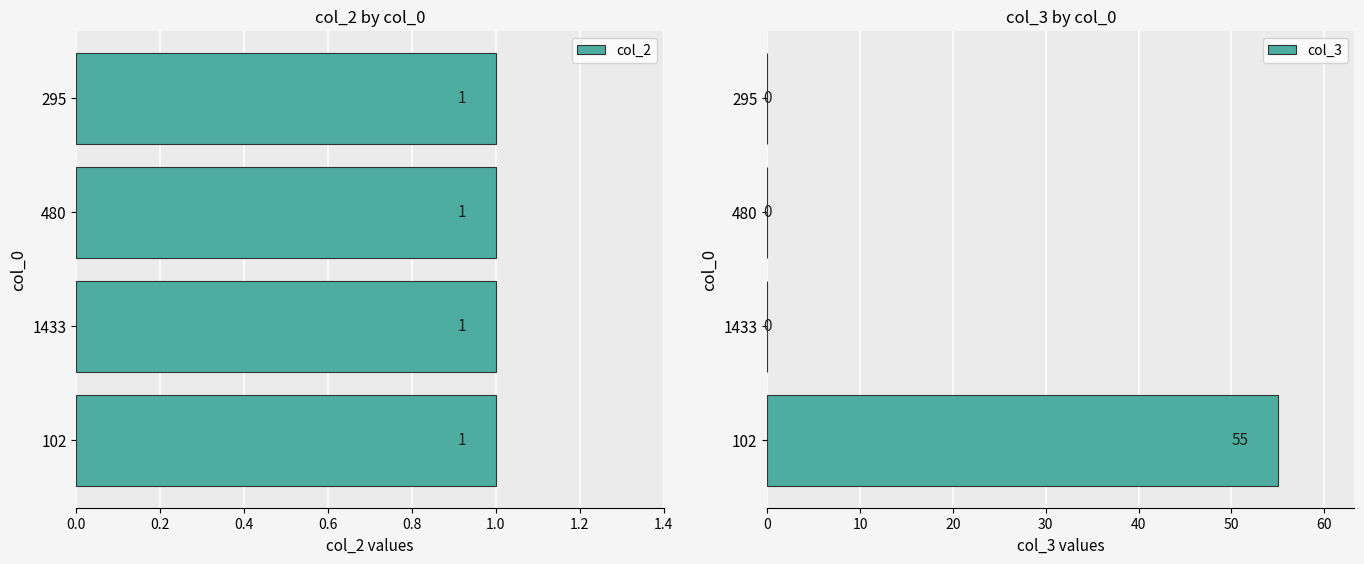

Count the number of categories in the chart.

4